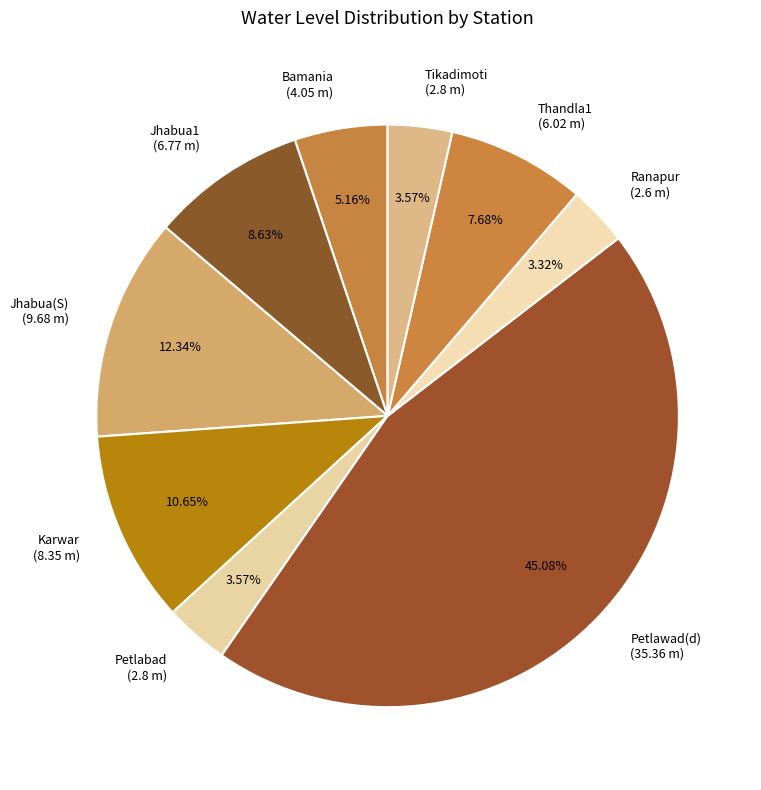

Does Petlabad represent more than half of the total?

No